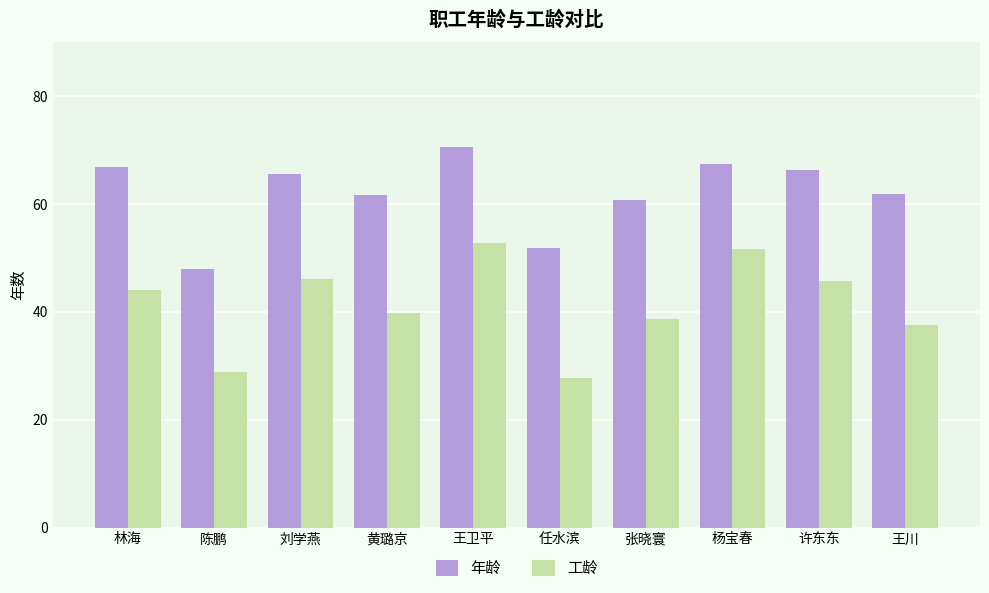

What is the smallest value displayed?

27.8